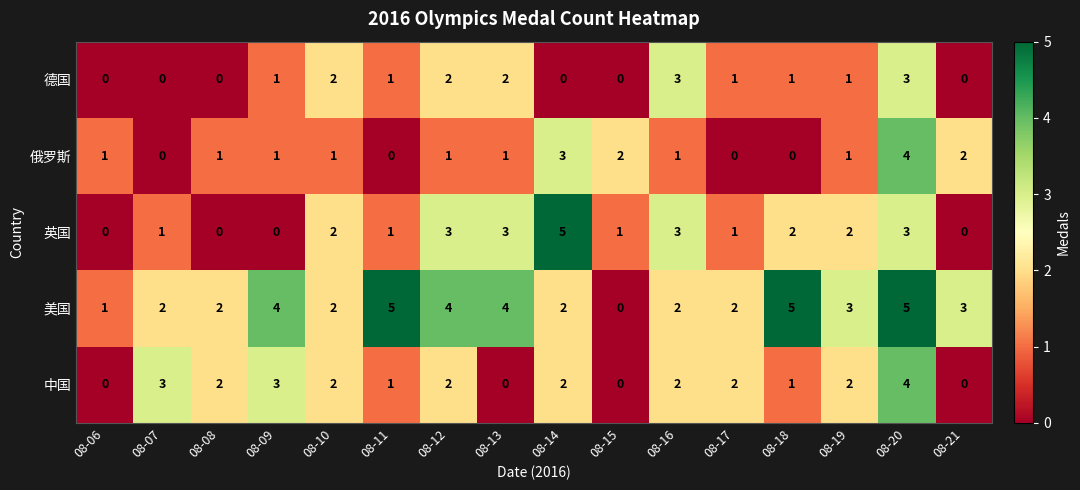

At which label does 美国 reach its minimum?

08-15